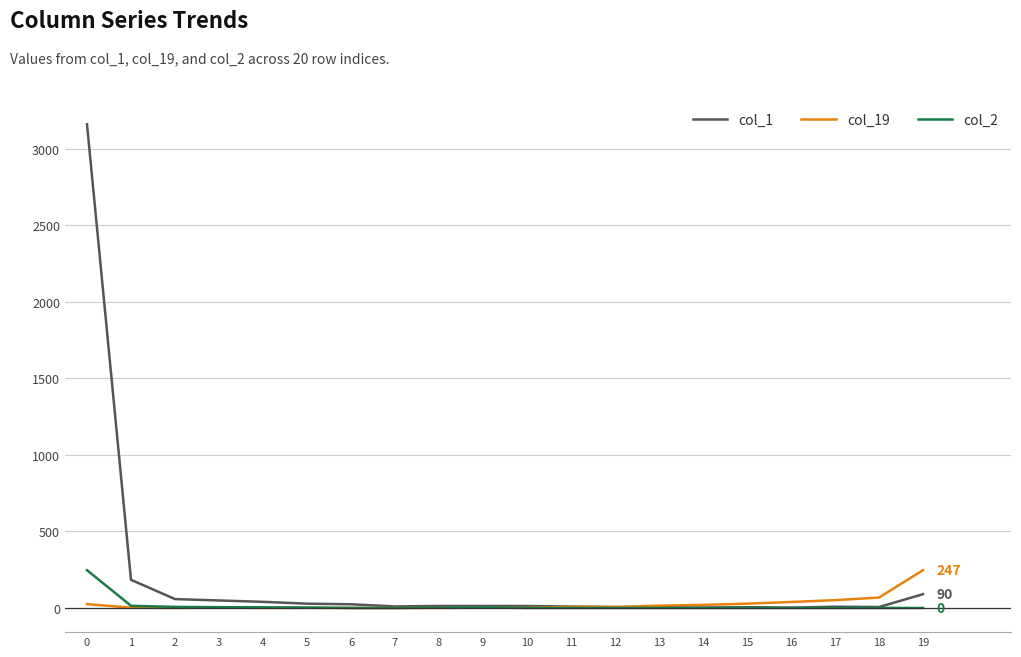

Which series has the widest spread of values?

col_1